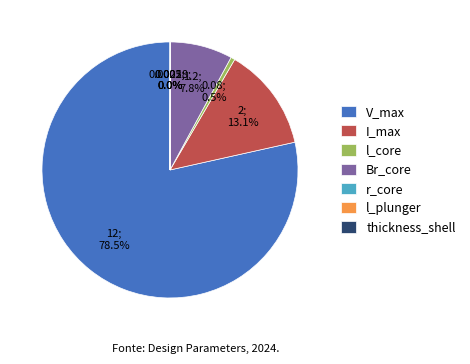

Which slice is the largest?

V_max